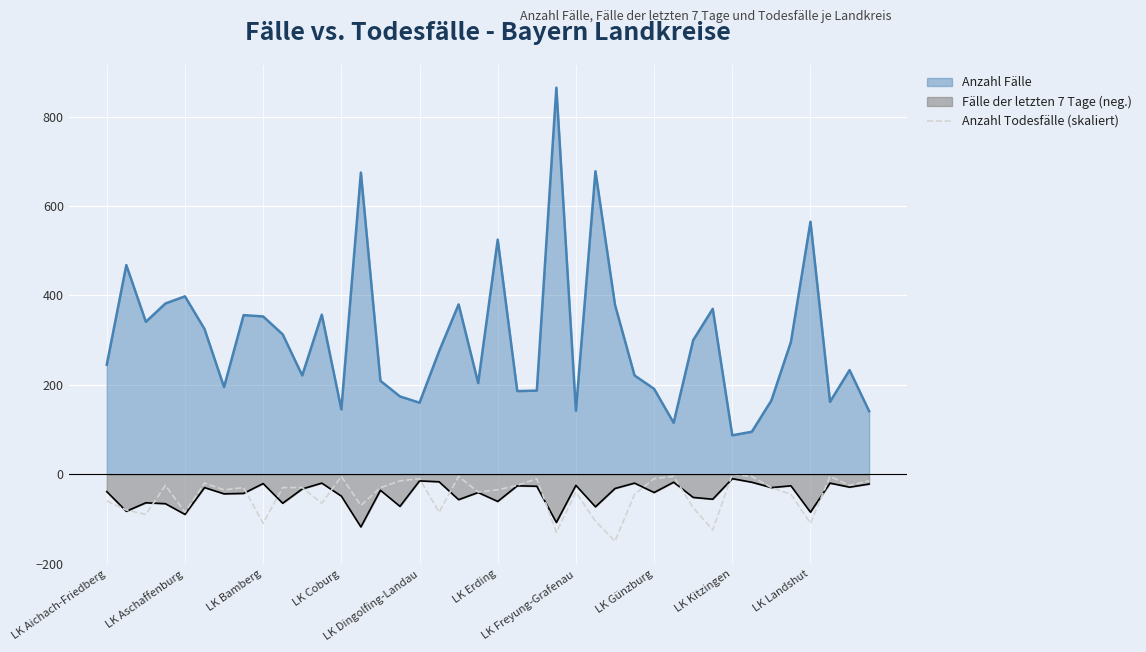

How many lines are shown in the chart?

3